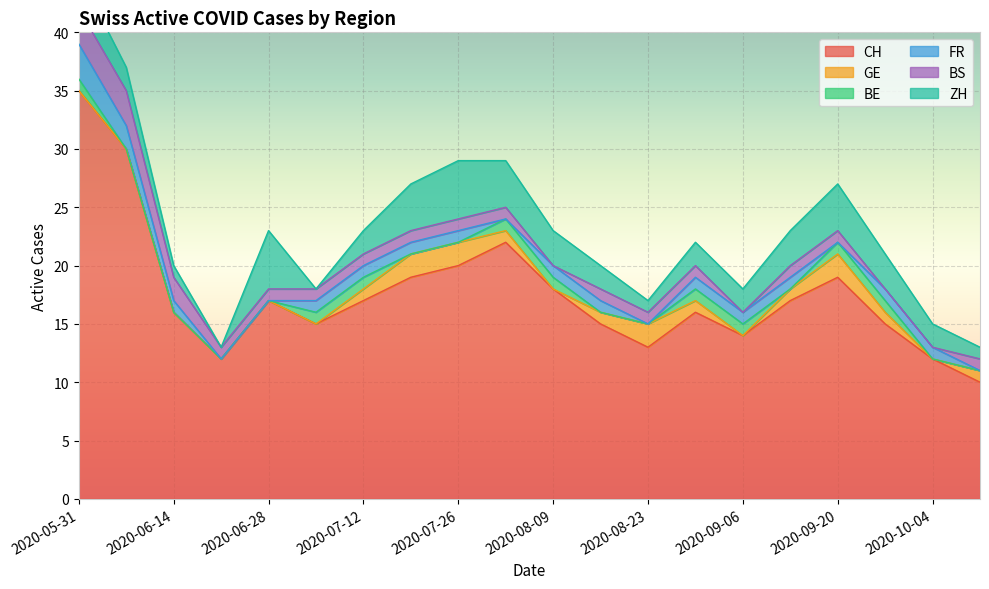

True or false: CH has a value of 19 at 2020-07-19.

True